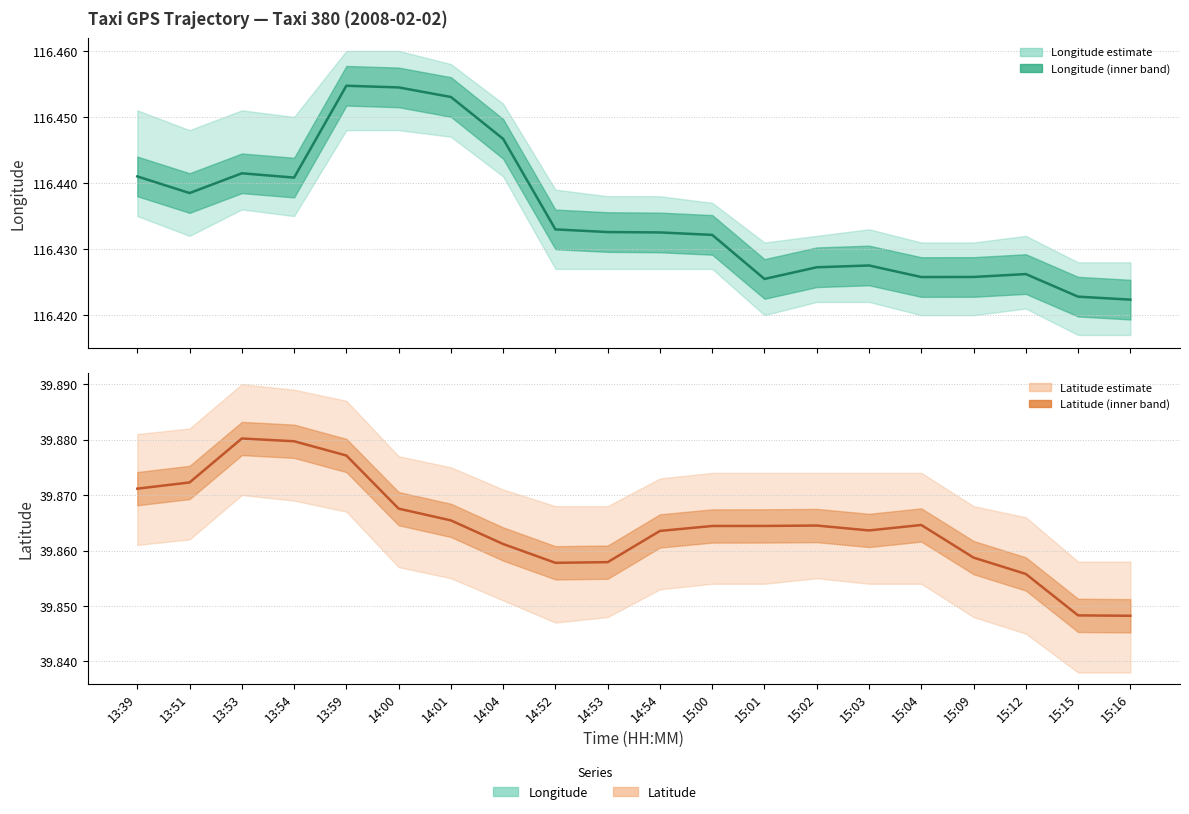

Is it true that lon equals 116.4 at 15:02?

True